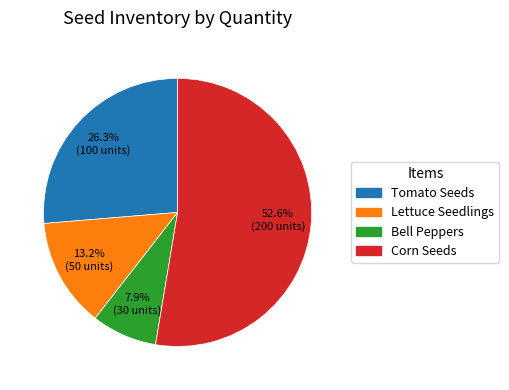

What percentage is the Tomato Seeds slice, to the nearest percent?

26%